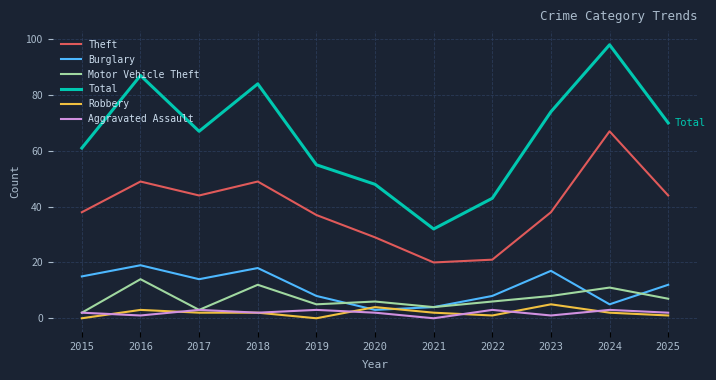

What is the difference between the maximum and second lowest values in the Aggravated Assault series?

2